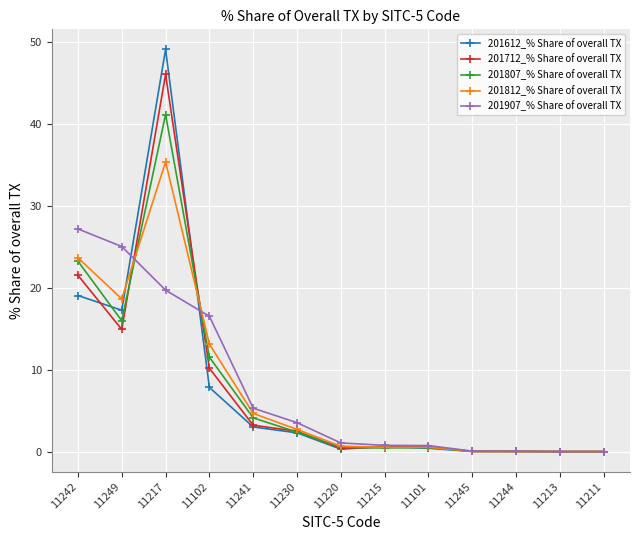

How many distinct data groups are displayed?

5